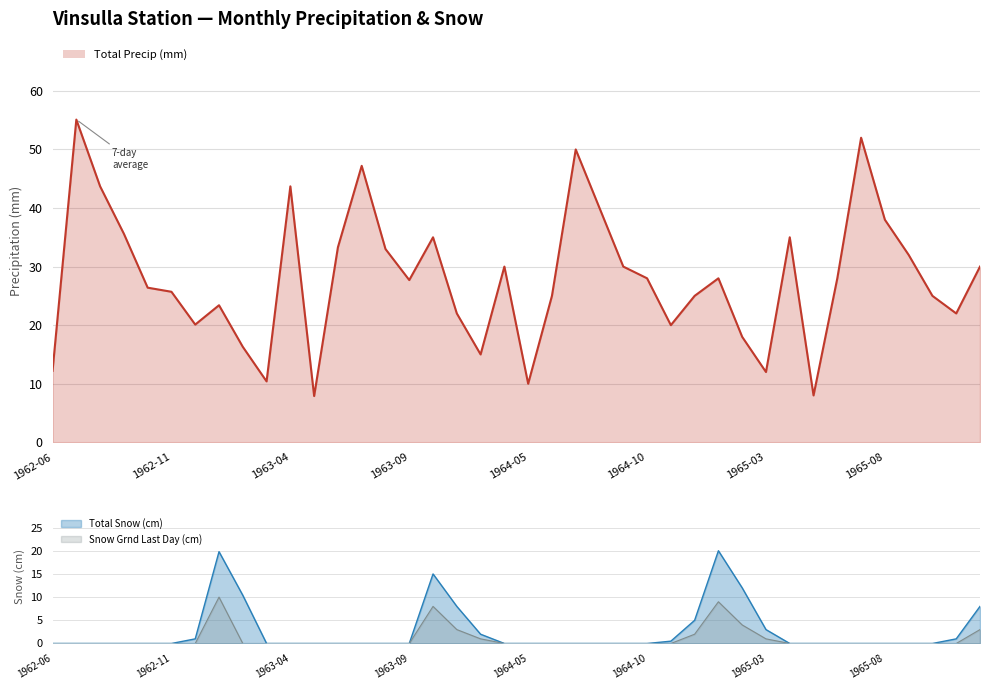

True or false: Total Snow (cm) and Snow Grnd Last Day (cm) intersect in this chart.

False